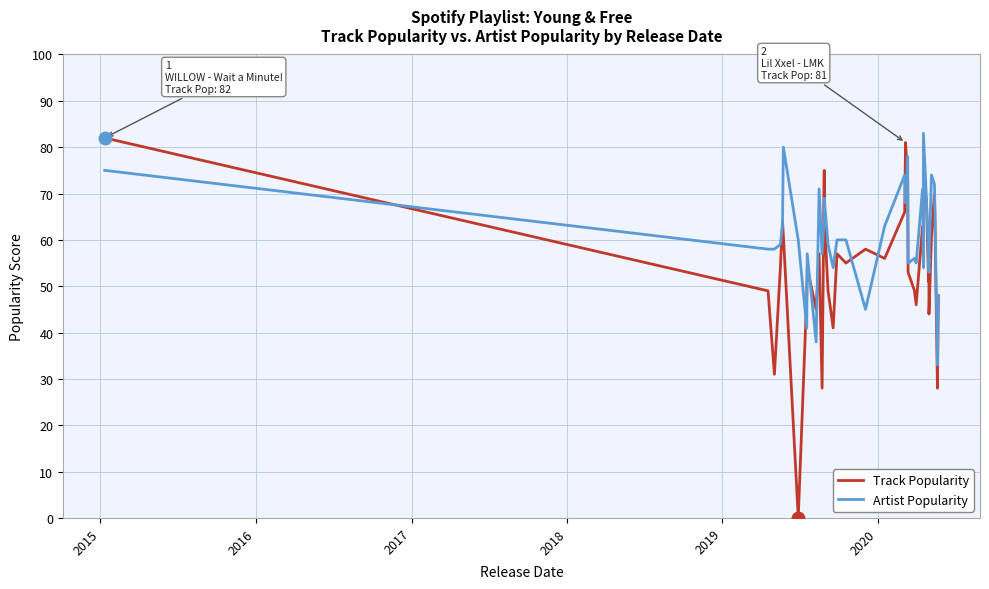

What is the value of the Artist Popularity point at the 20th from the left?

63